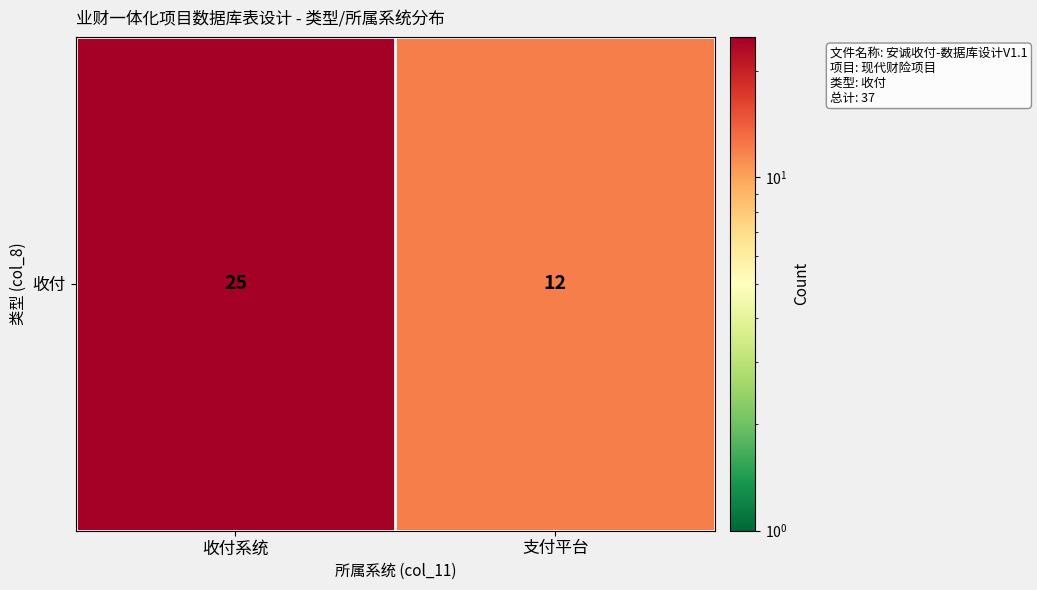

Reading right to left, what are all the values shown in this chart?

支付平台=12	收付系统=25